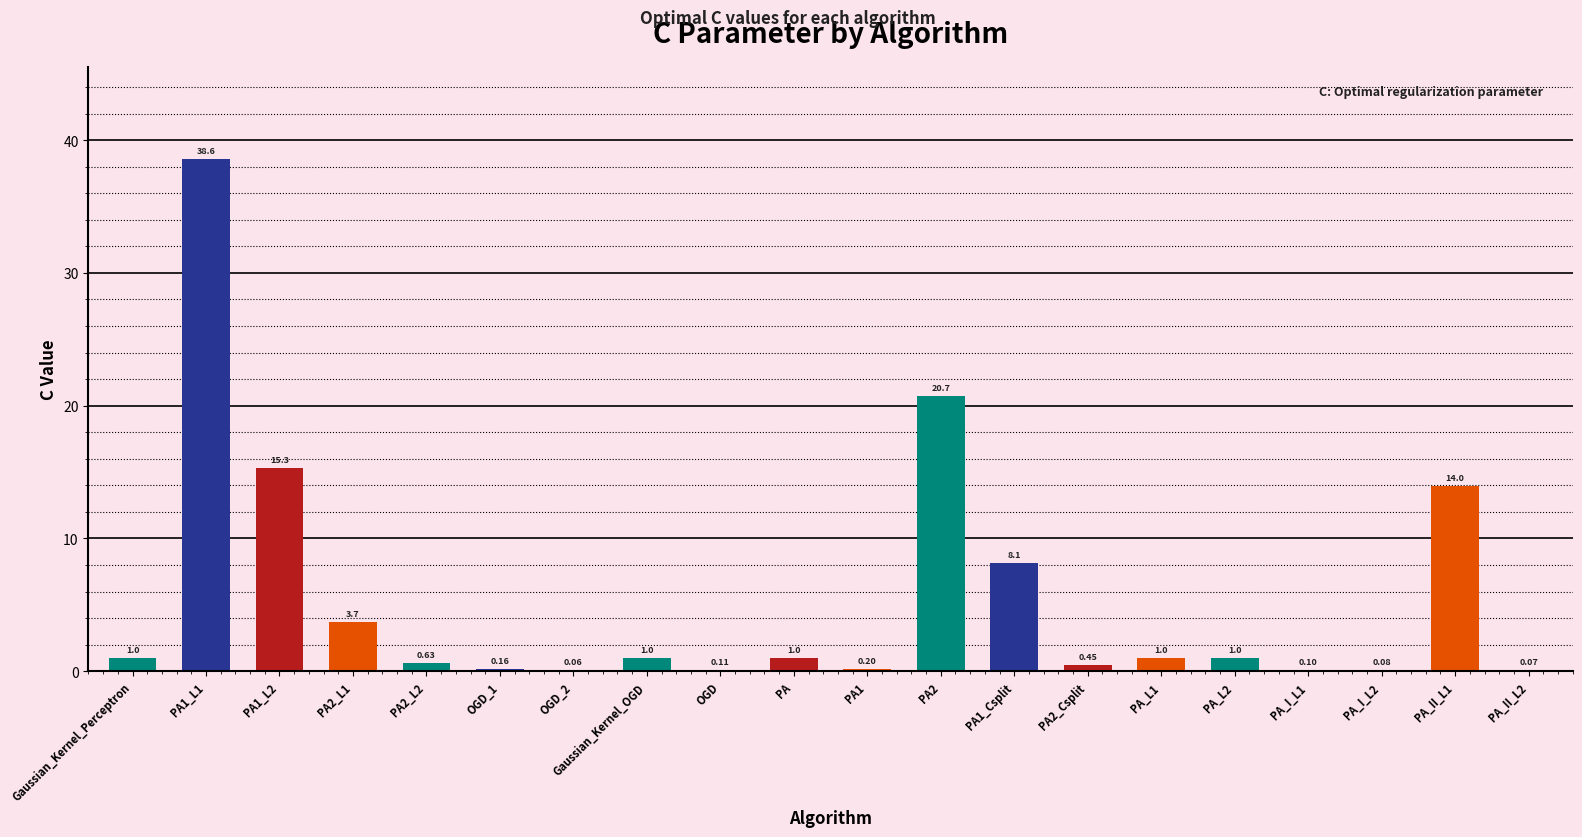

What is the sum of all values?

107.3